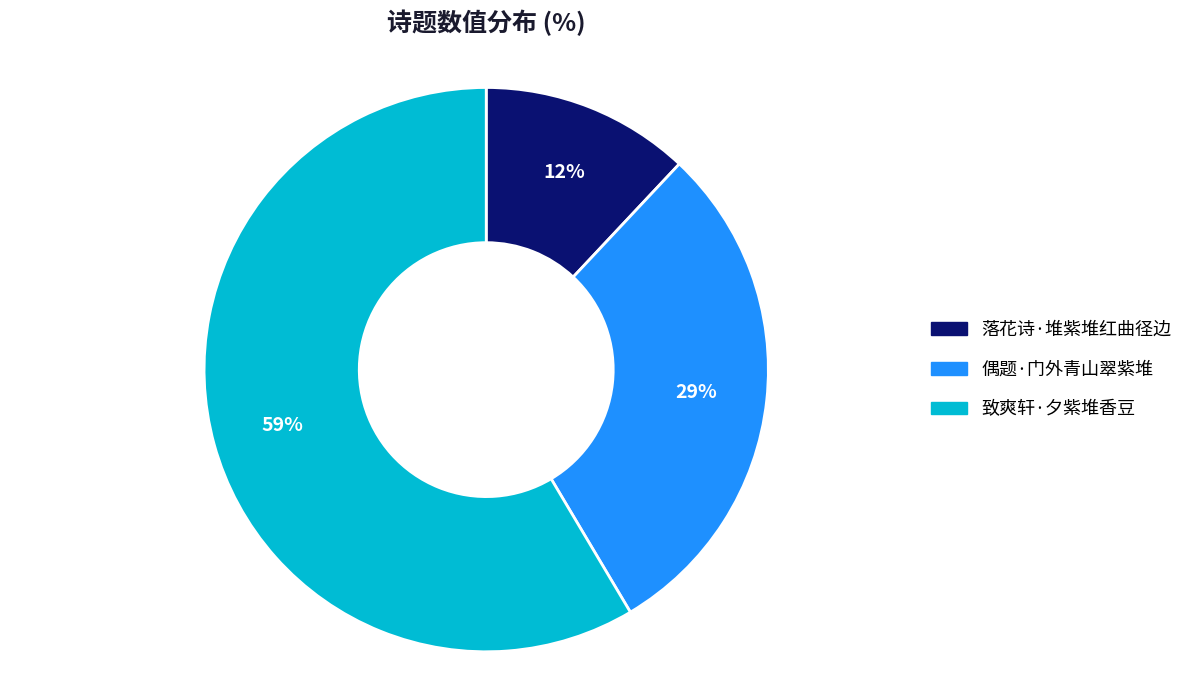

Count the number of slices in the pie.

3